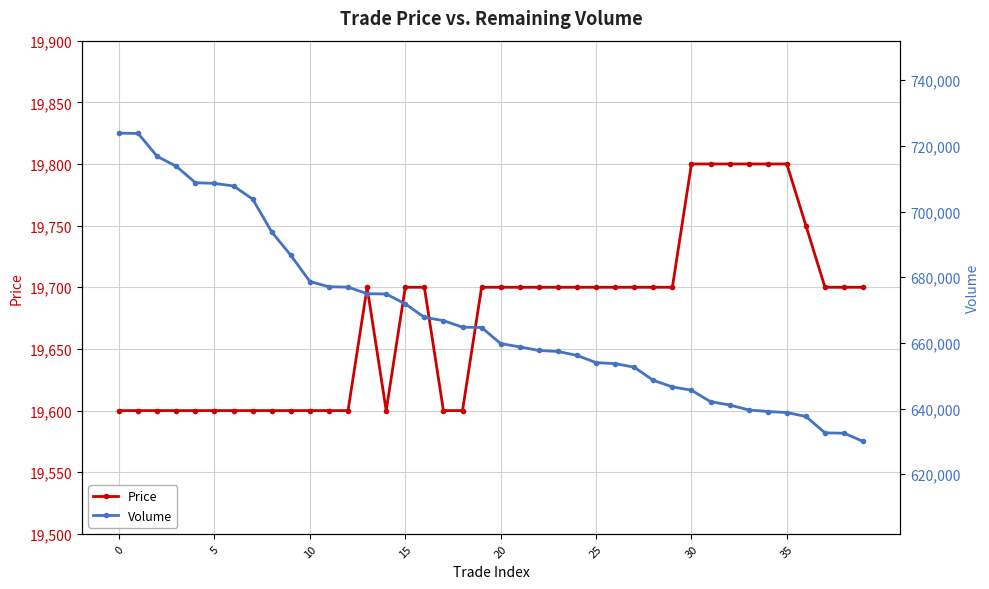

Where does the Price series first go above 19700?

30